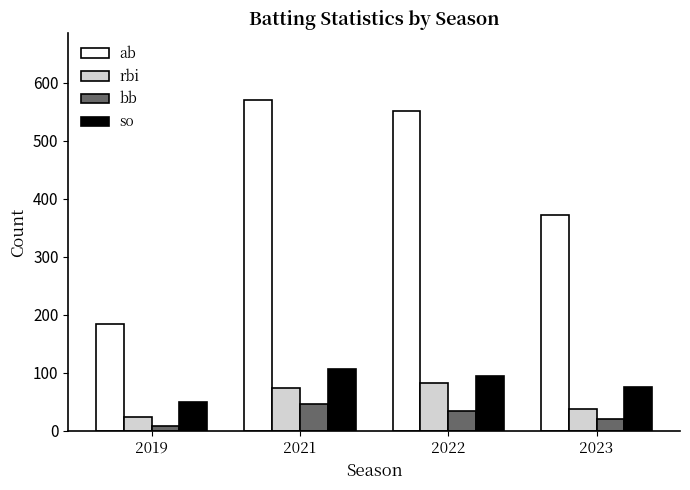

At which label does ab reach its minimum?

2019